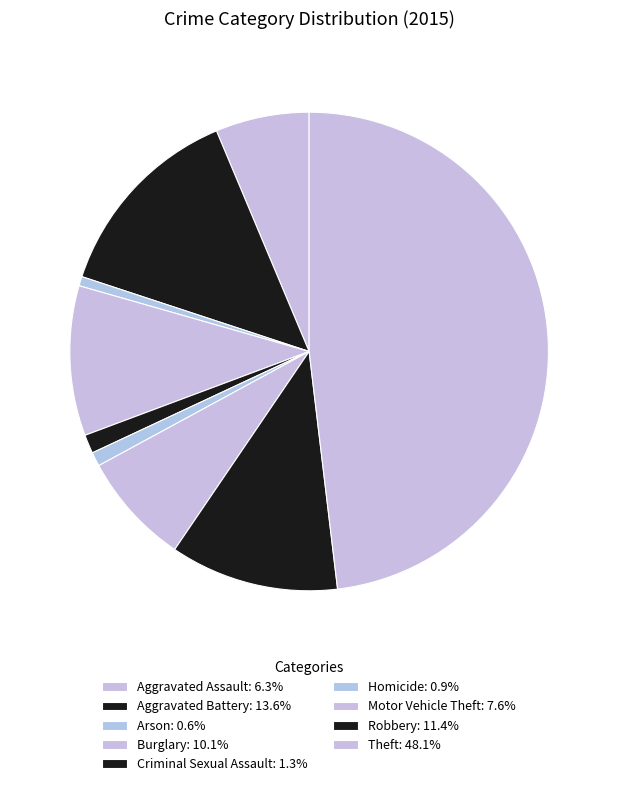

The Motor Vehicle Theft slice represents 8% of the pie. True or false?

True